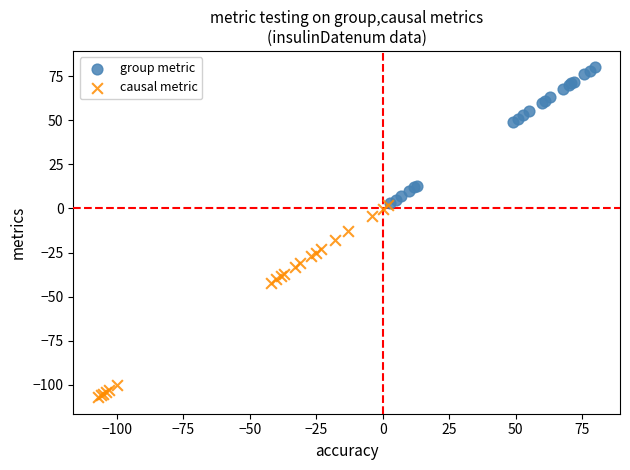

Which series reaches the maximum Y coordinate?

group metric